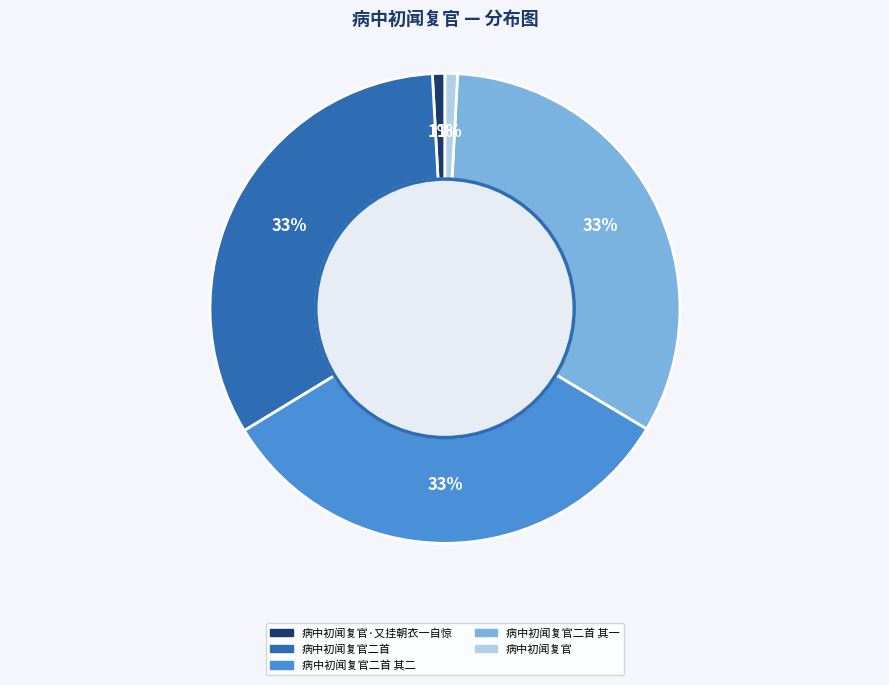

How many slices are in this pie chart?

5